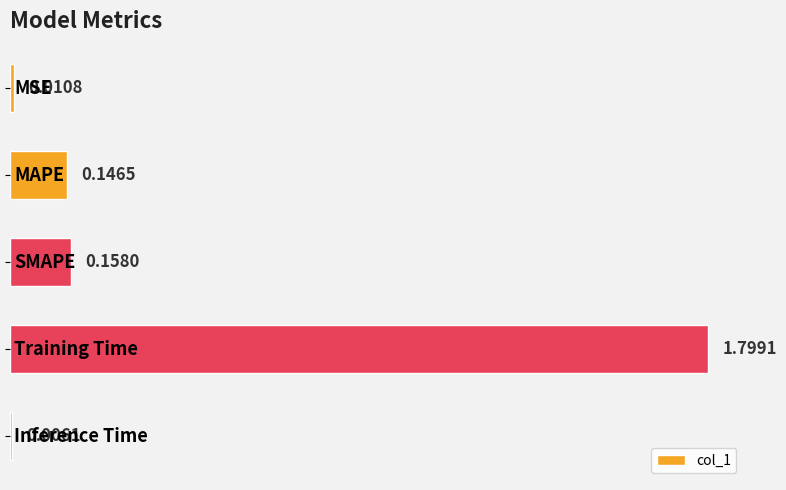

What is the difference between the maximum and minimum values?

1.8